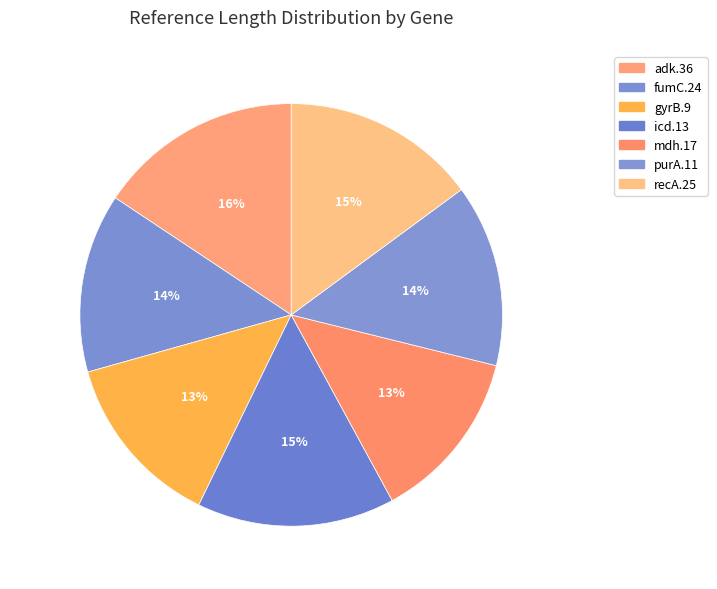

Do icd.13 and recA.25 together represent more than half of the pie?

No